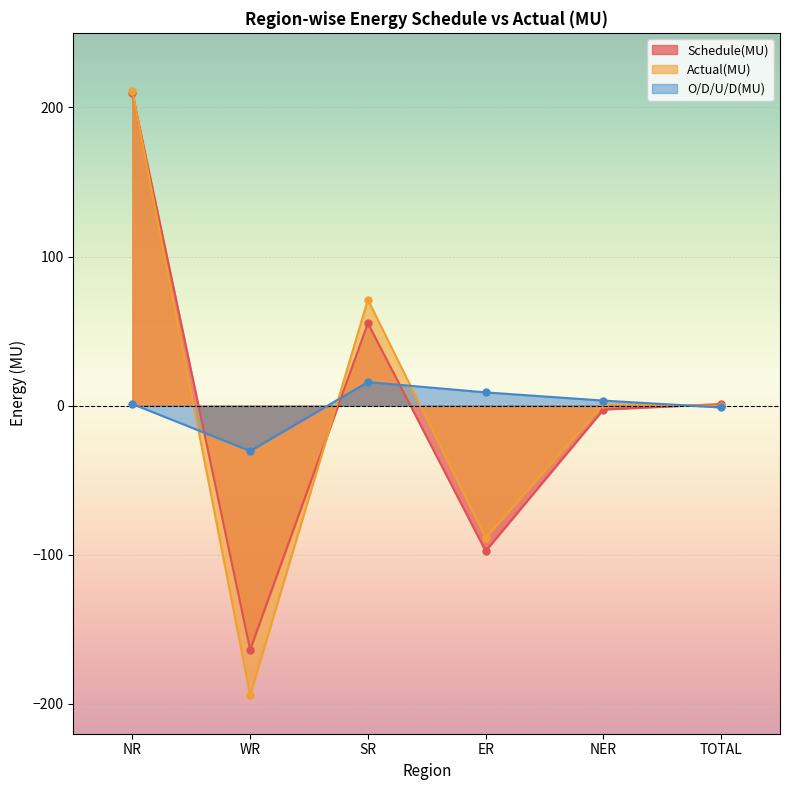

True or false: Schedule(MU) has a value of 79.9 at SR.

False